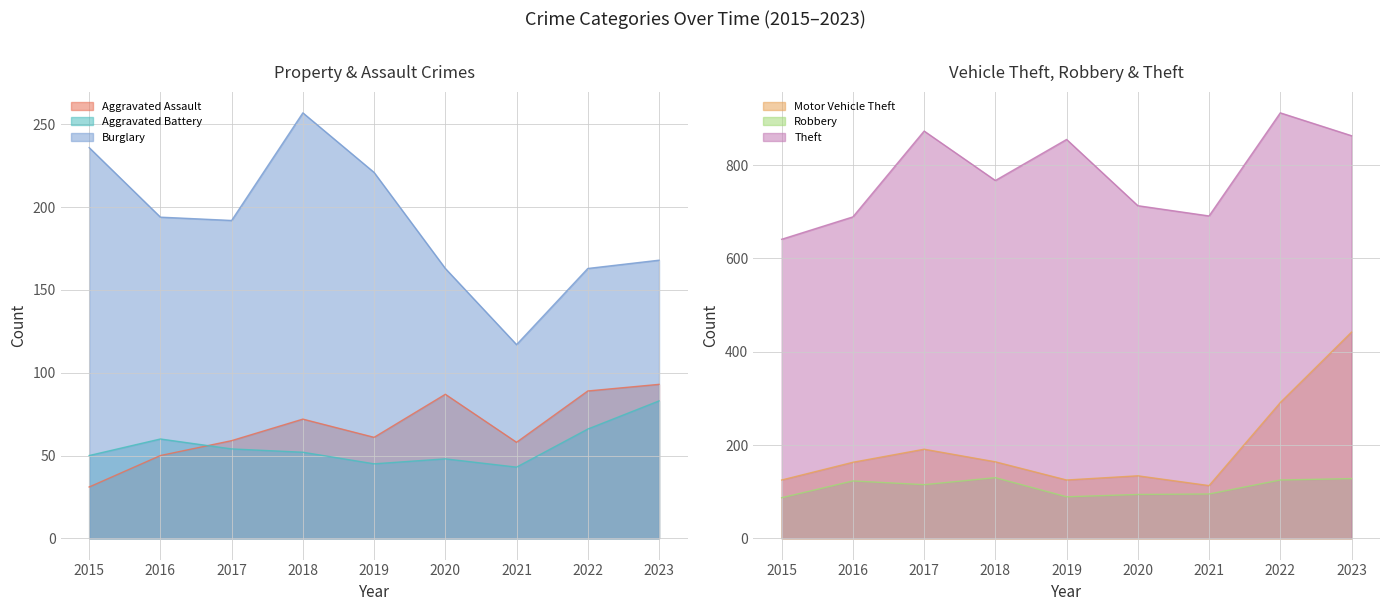

How many categories are shown in the chart?

9